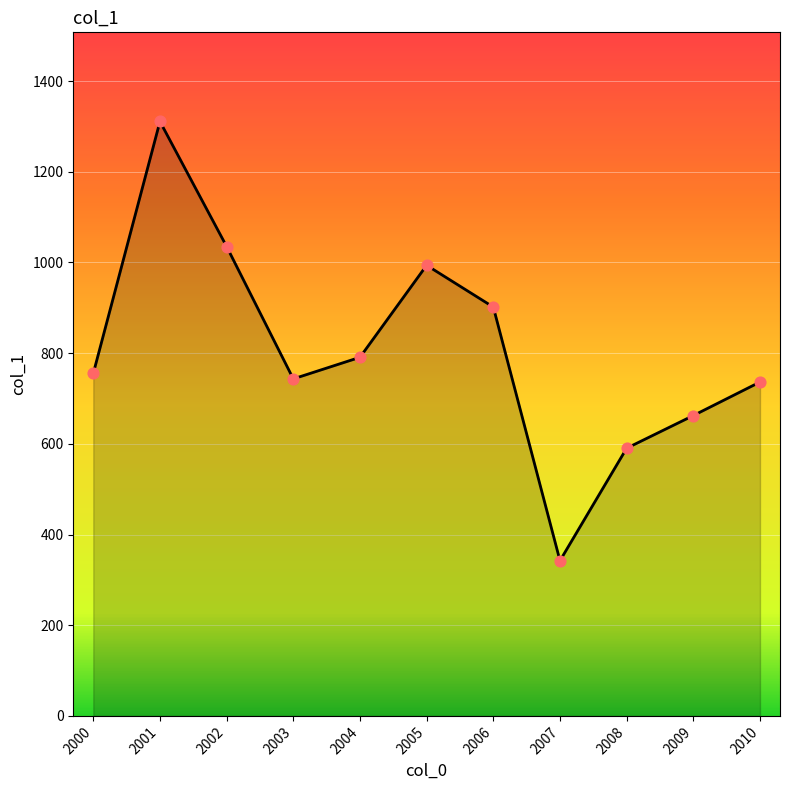

Approximately how many times larger is the value at 2000 compared to 2006?

0.8